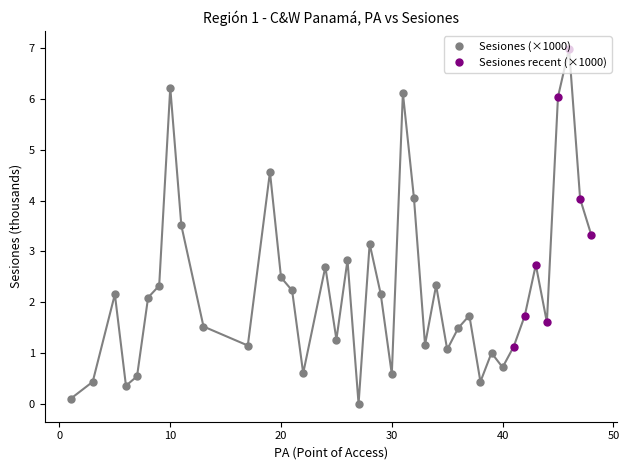

In Sesiones (×1000), how many points are lower than both neighbors (excluding endpoints)?

9